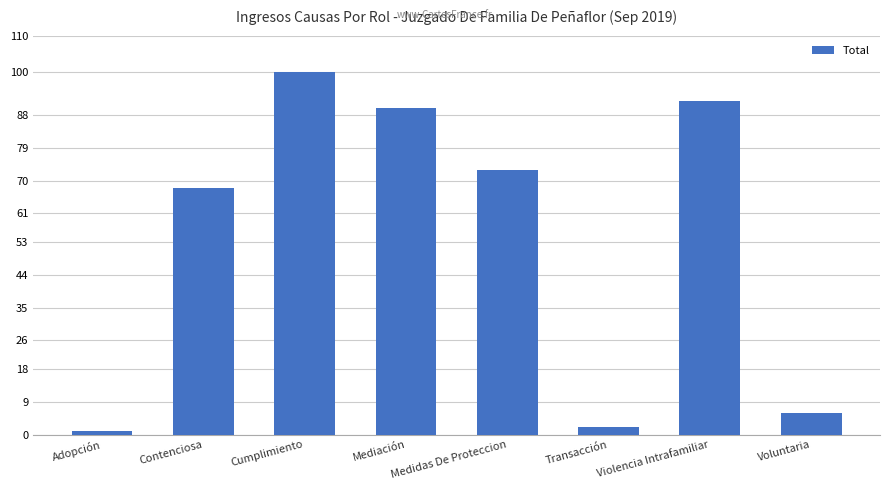

List the labels in order of value, smallest first.

Adopción, Transacción, Voluntaria, Contenciosa, Medidas De Proteccion, Mediación, Violencia Intrafamiliar, Cumplimiento